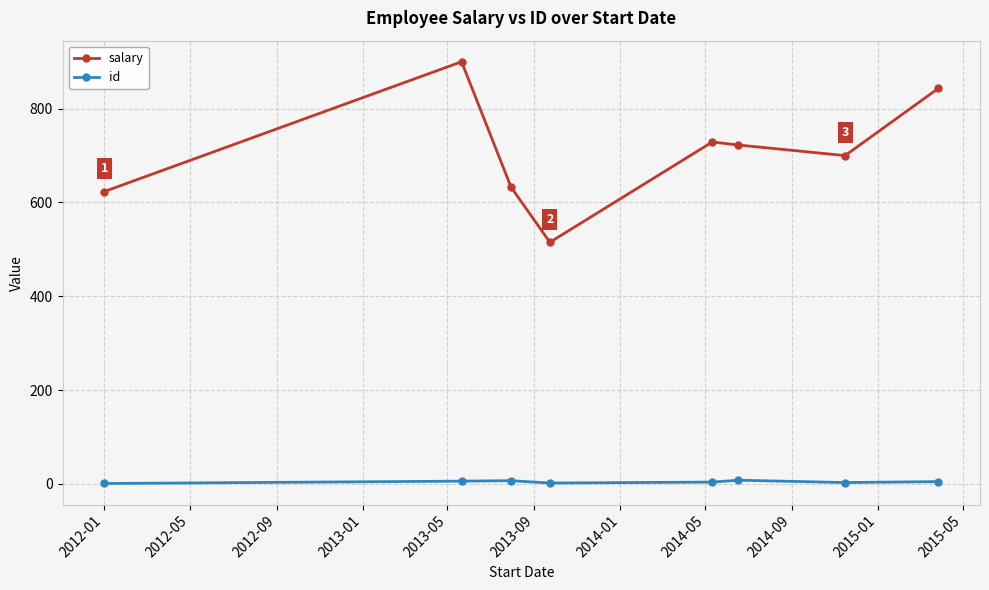

Which series has the widest spread of values?

salary